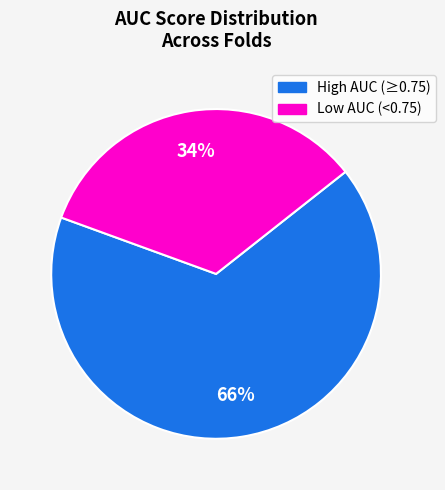

Is there any slice that represents more than half of the pie?

Yes